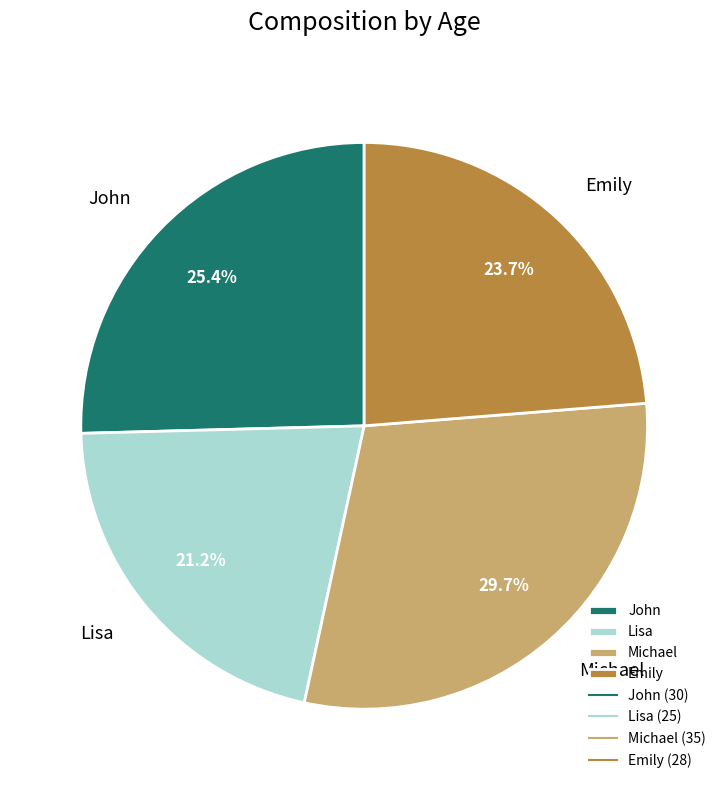

What is the smallest slice in the pie chart?

Lisa